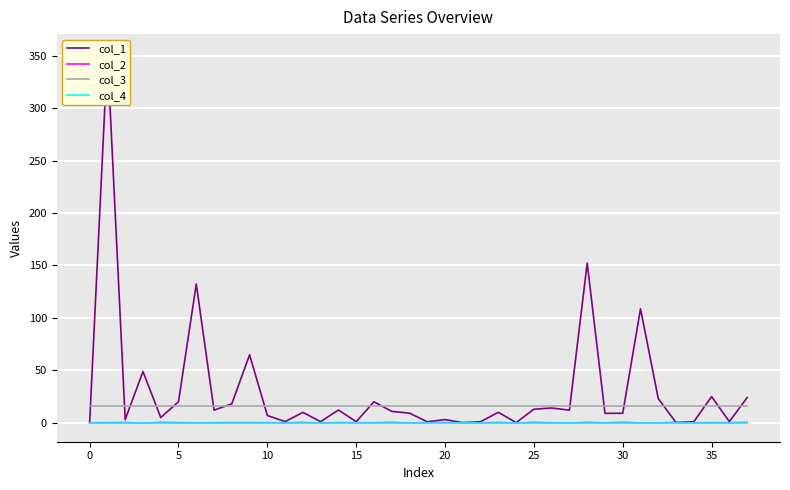

True or false: col_3 and col_2 cross at least once.

False